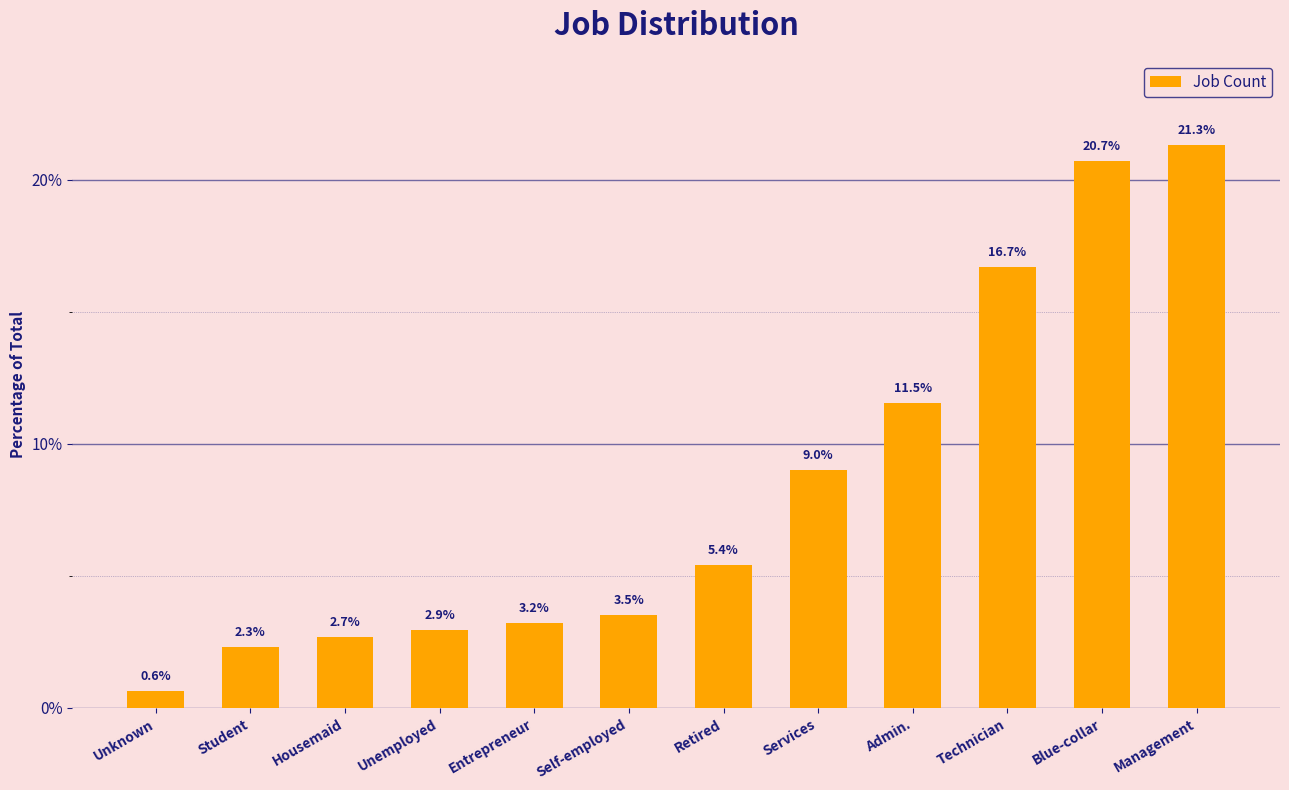

Reading left to right, list all the values displayed in this chart.

Unknown=0.6	Student=2.3	Housemaid=2.7	Unemployed=2.9	Entrepreneur=3.2	Self-employed=3.5	Retired=5.4	Services=9.0	Admin.=11.5	Technician=16.7	Blue-collar=20.7	Management=21.3